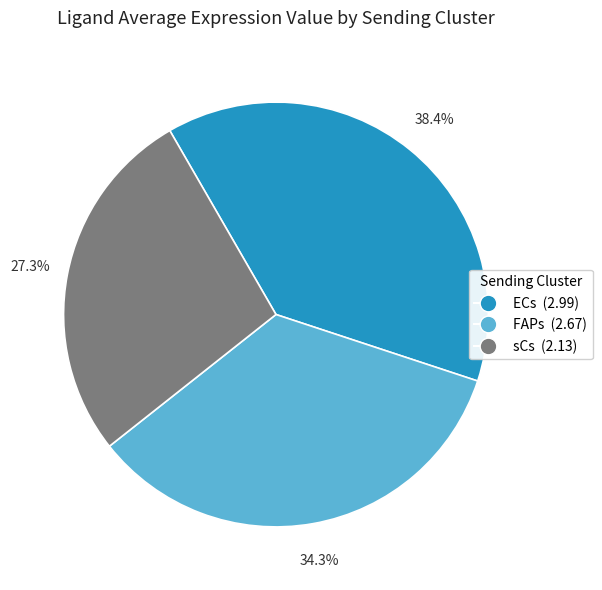

How many segments does this pie chart have?

3